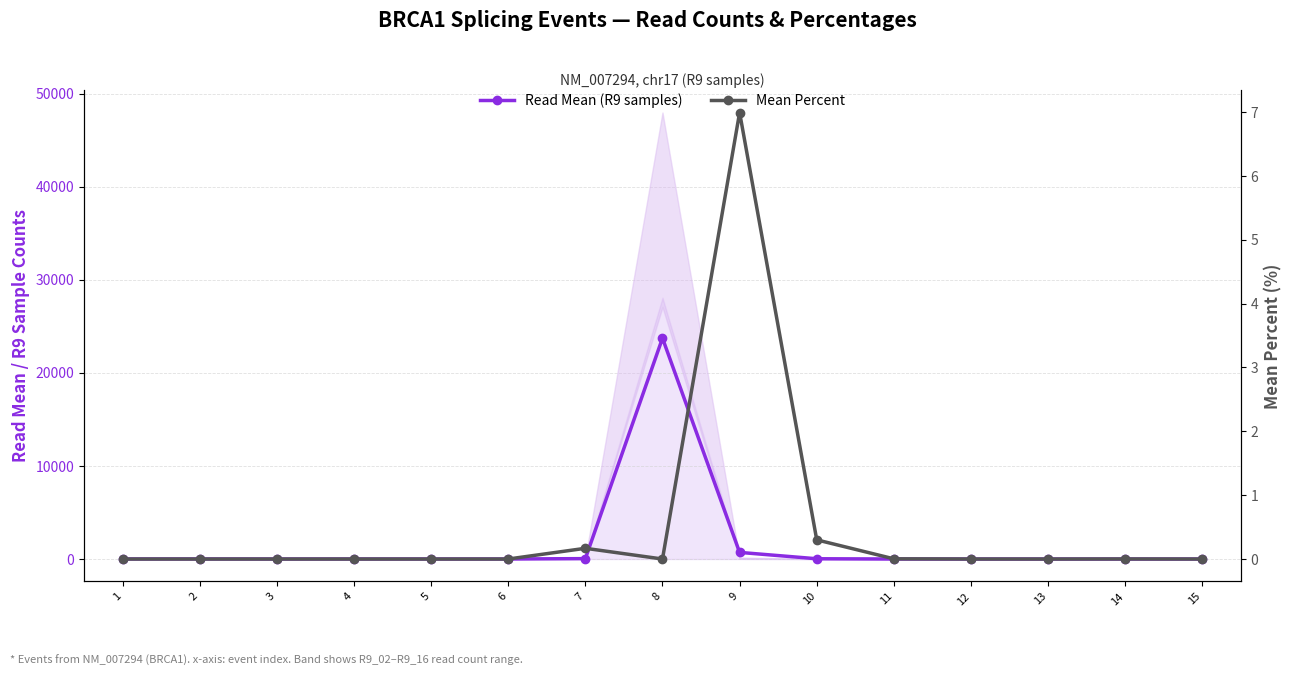

At which category does Mean Percent reach its first local peak?

7